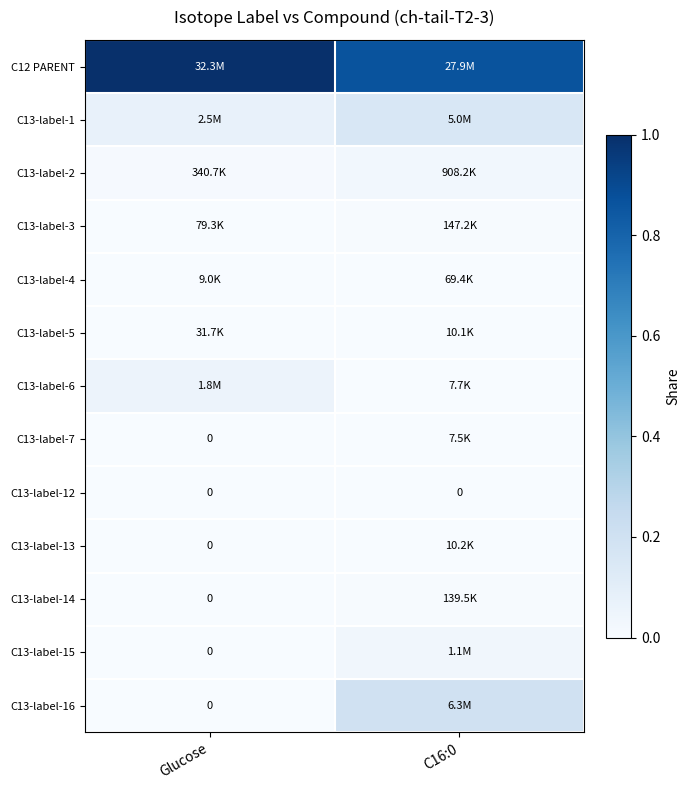

Which label corresponds to the smallest value in the chart?

Glucose